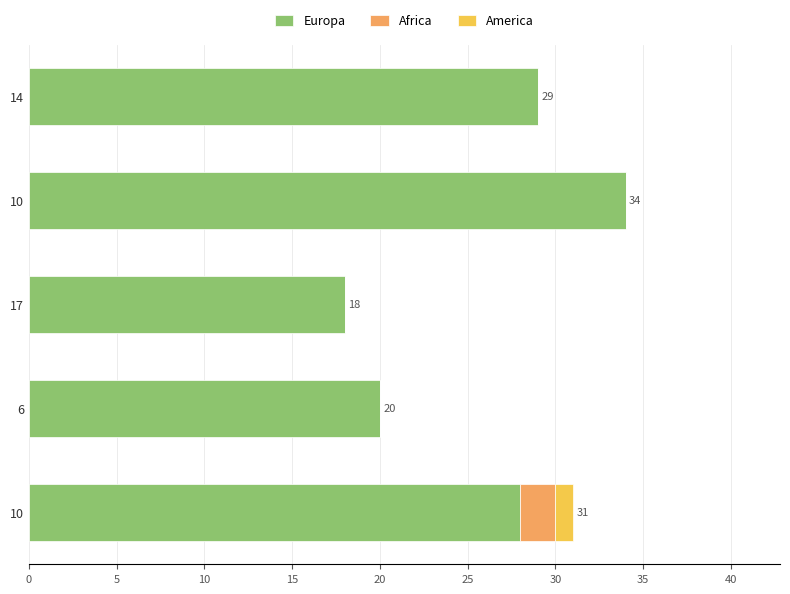

What is the minimum value for Europa?

18